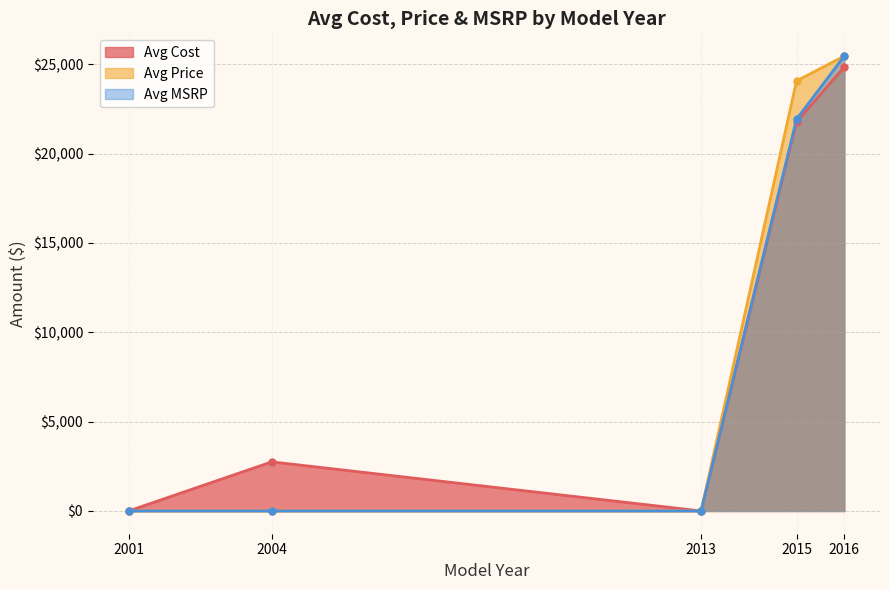

Is it true that Avg Cost equals 6002.8 at 12?

False